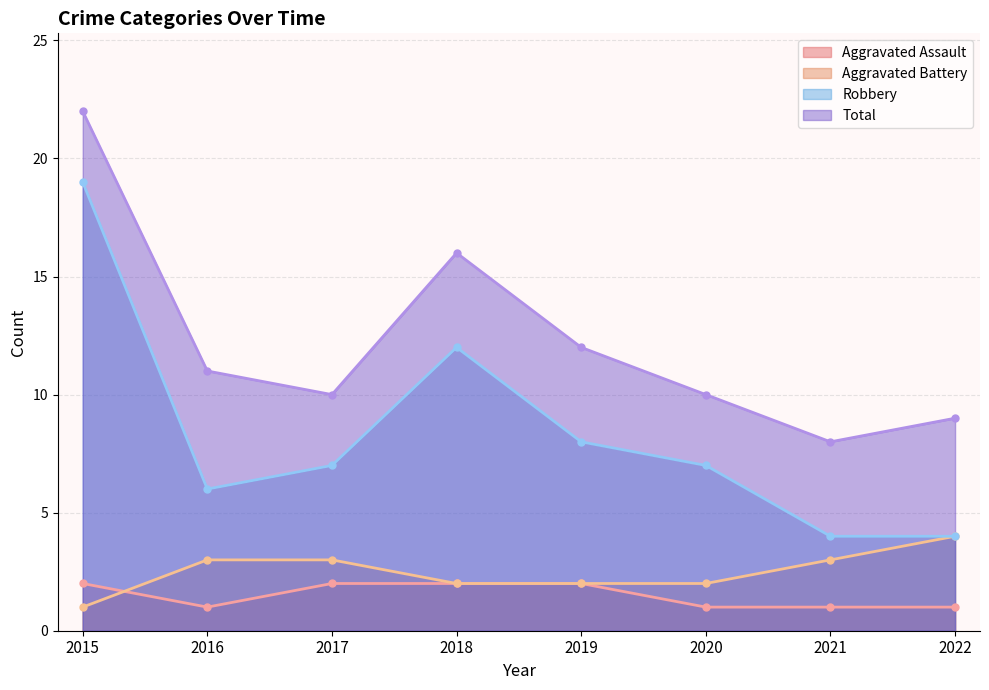

Rank the series by their maximum value, from lowest to highest.

Aggravated Assault, Aggravated Battery, Robbery, Total